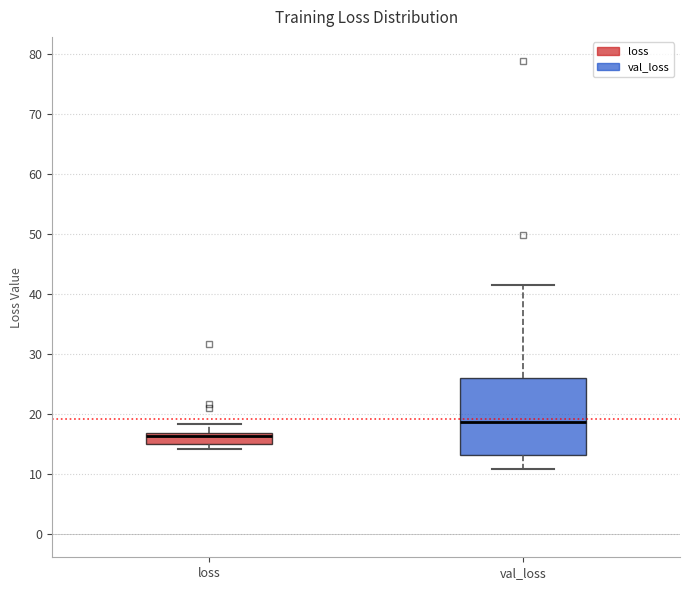

Which box has the lowest median line?

loss